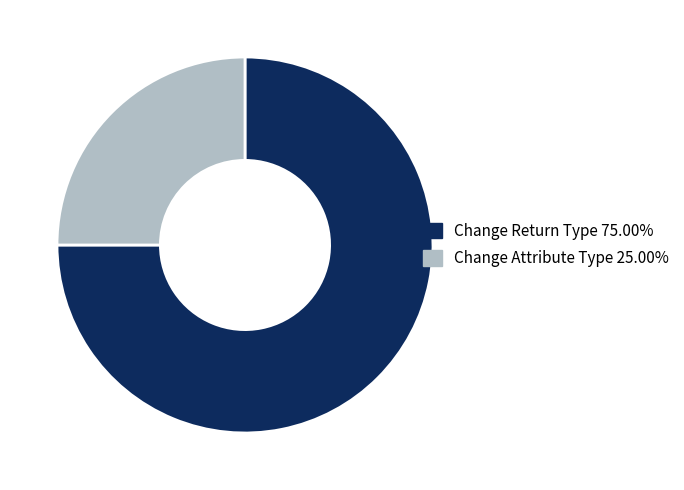

Is Change Return Type the majority of the pie?

Yes